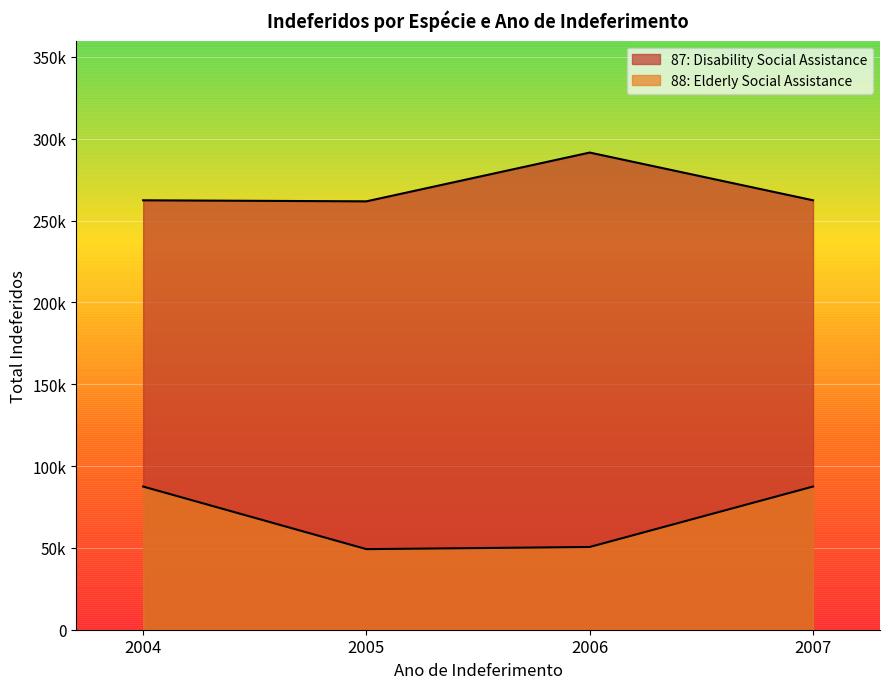

What is the value of the 88: Elderly Social Assistance point at the 2nd from the left?

49237